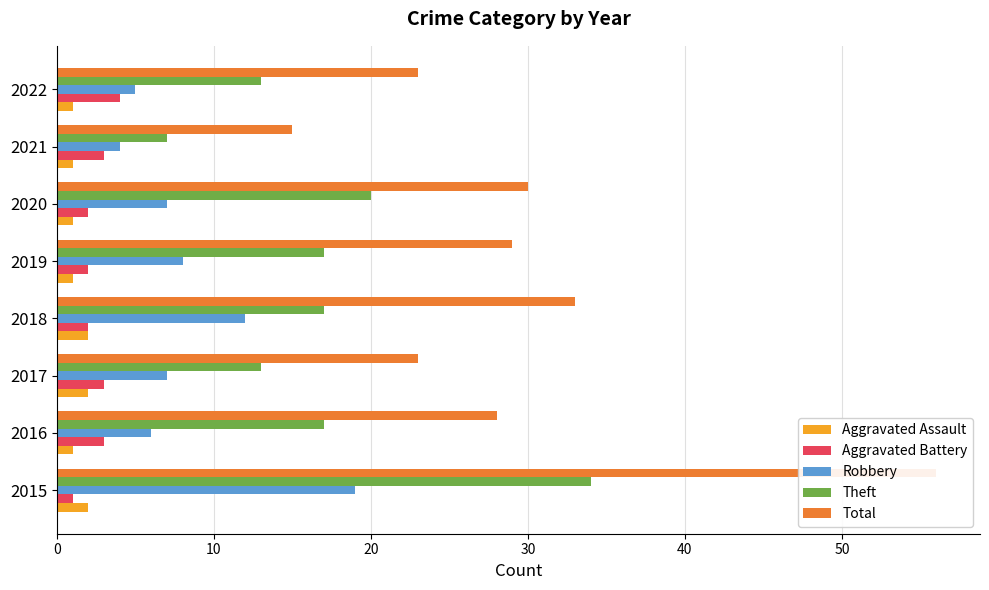

What is the difference between the maximum and minimum values in the Robbery series?

15